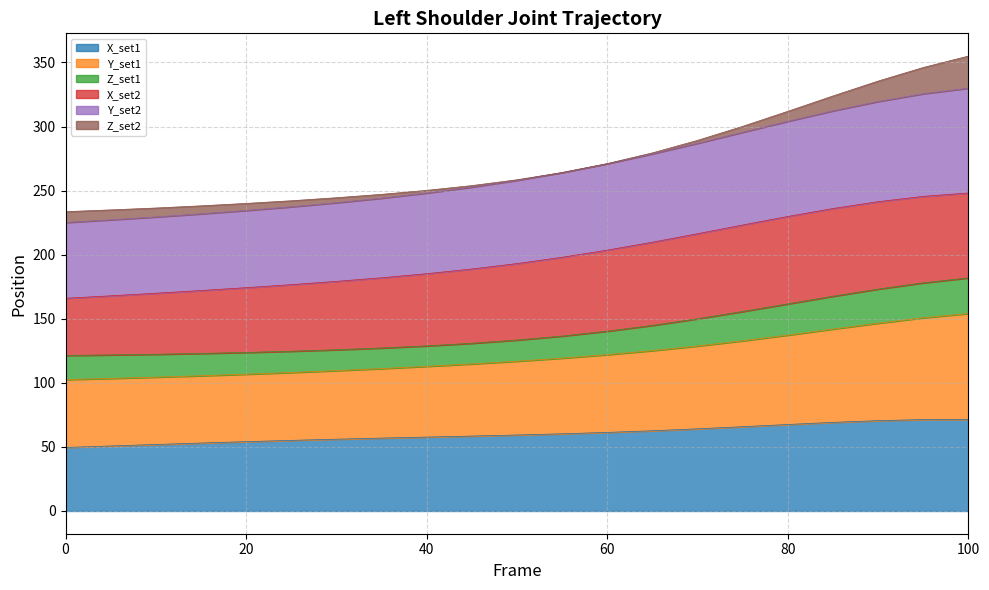

Which has a higher value, 45 or 15?

45